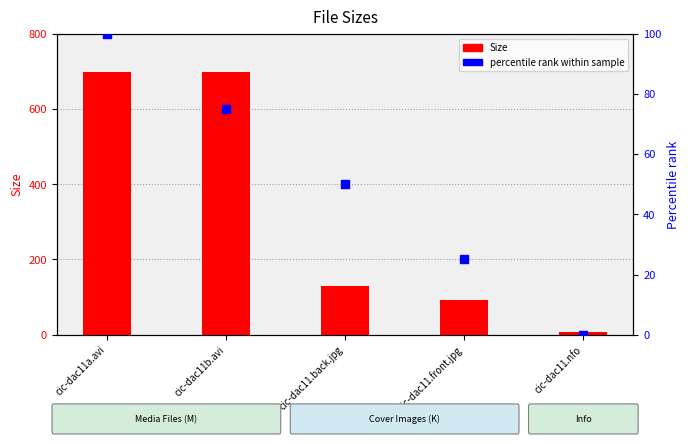

At how many categories does at least one series exceed 563?

2